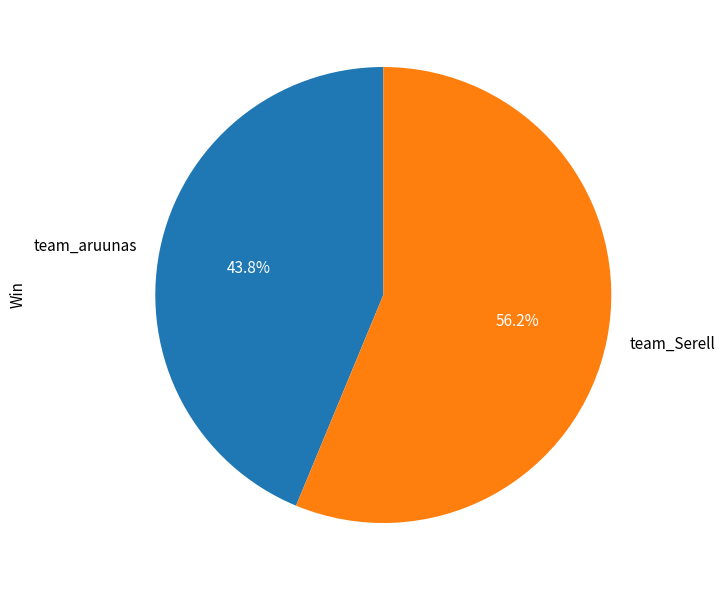

Which has a higher value, team_aruunas or team_Serell?

team_Serell